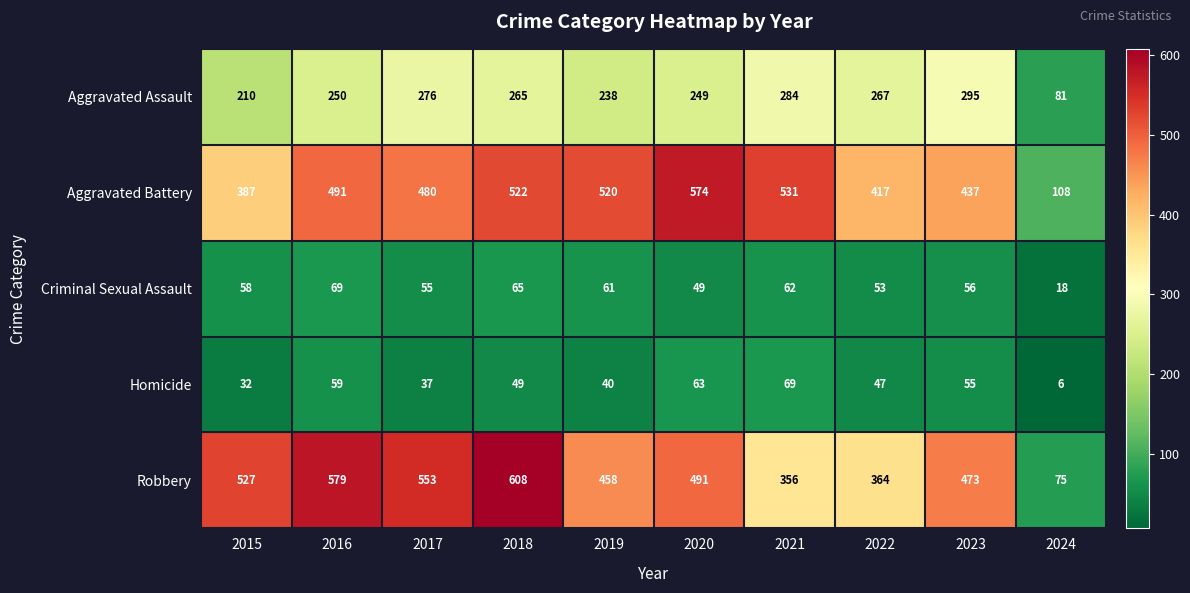

Which series changed the most between 2019 and 2021?

Robbery